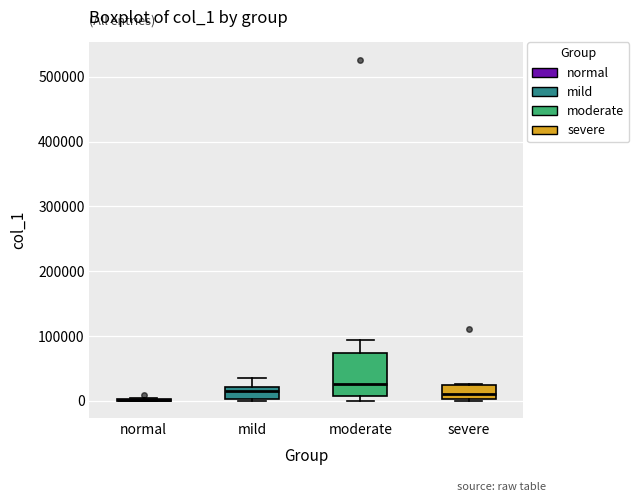

Comparing the boxes themselves (not the whiskers), which one is the tallest?

moderate